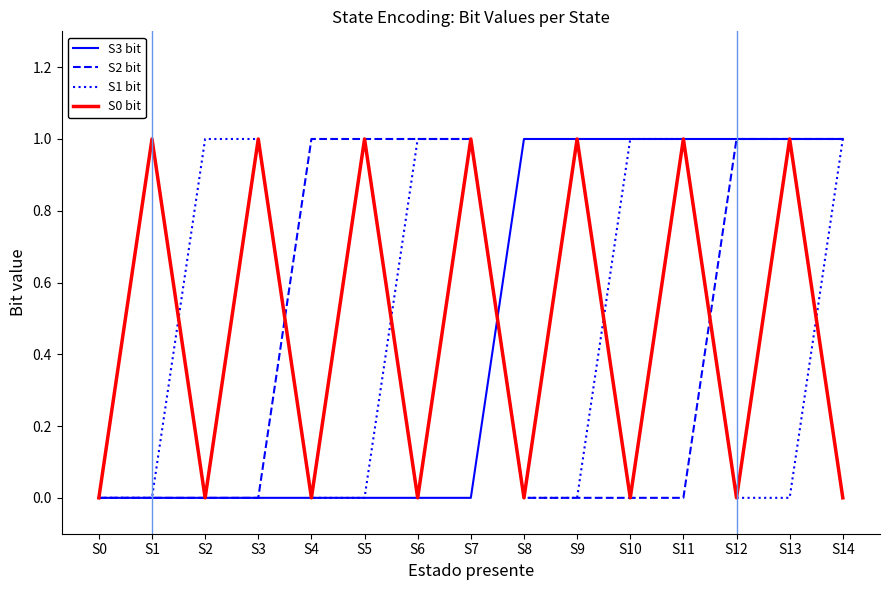

How many lines are shown in the chart?

4